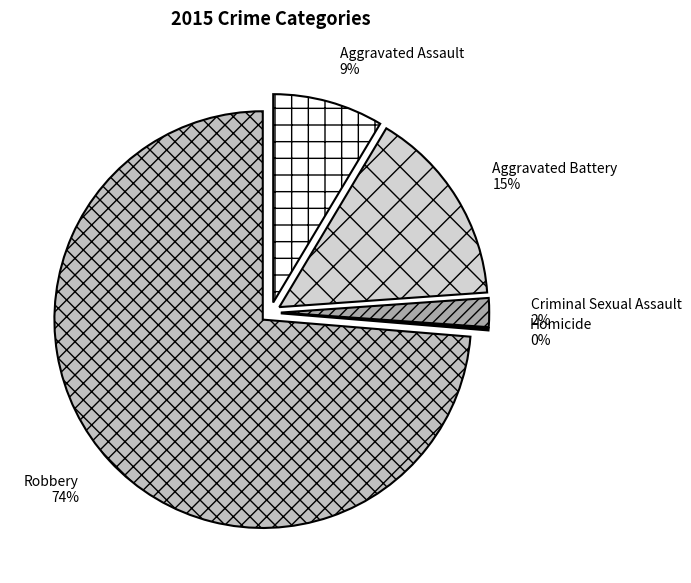

Count the number of slices in the pie.

5